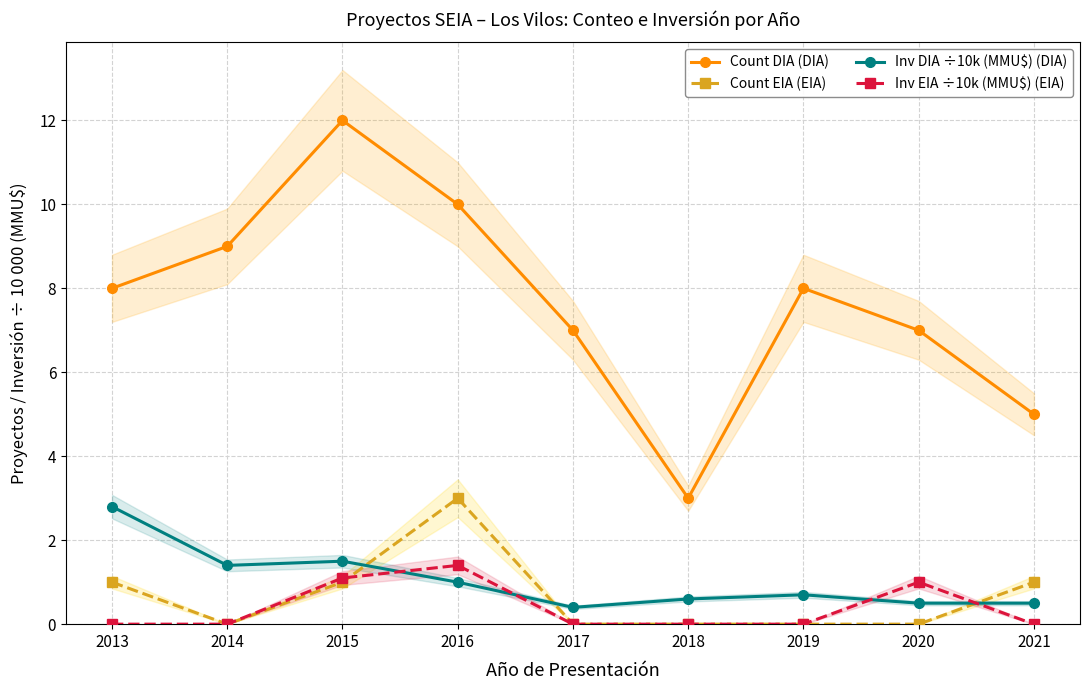

Which series changed the most between 2016 and 2019?

Count EIA (EIA)